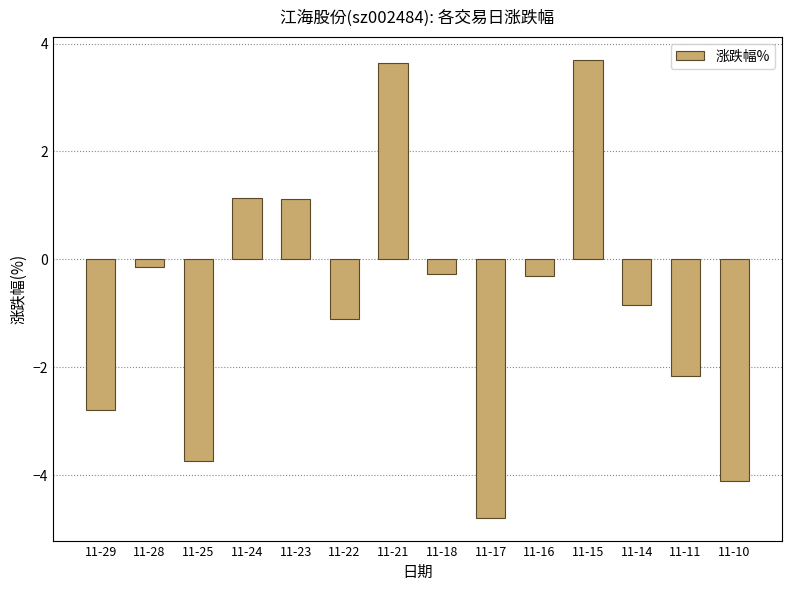

Are the bars grouped side by side (vs. stacked)?

No